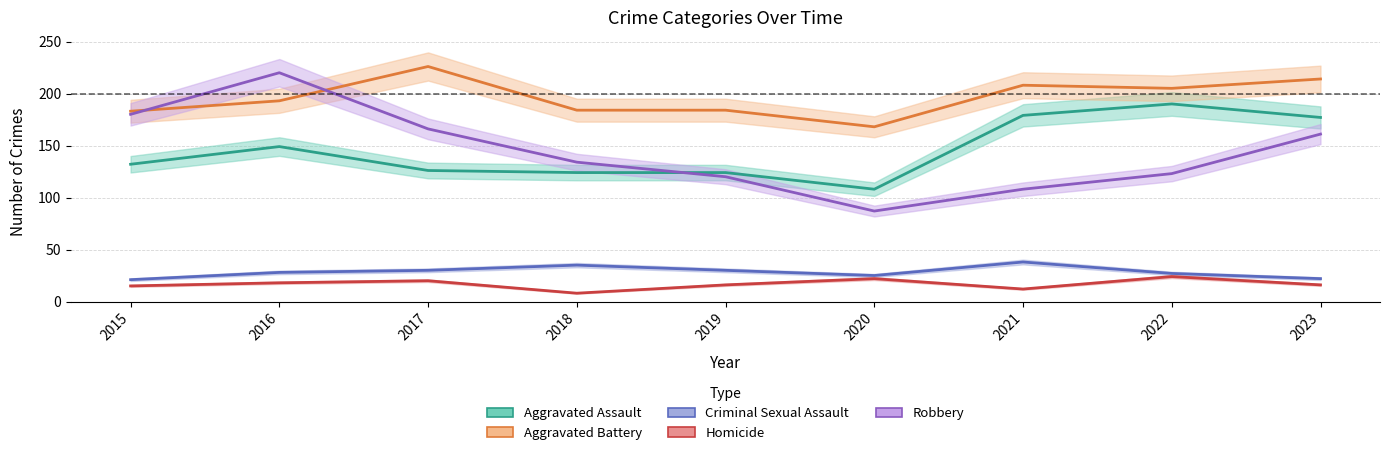

Which series changed the most between 2020 and 2022?

Aggravated Assault